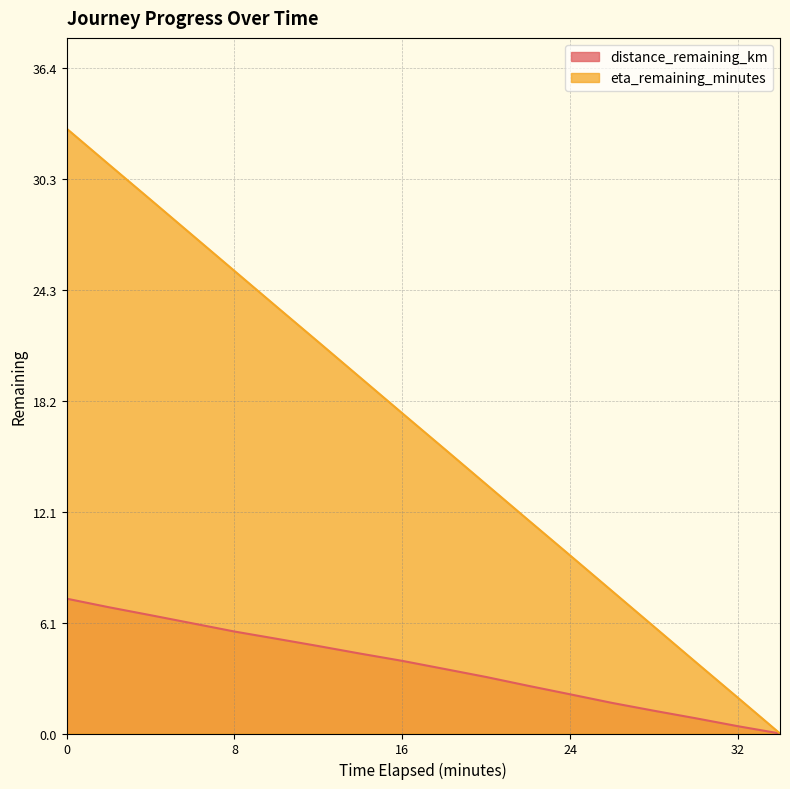

The value of eta_remaining_minutes at 14.0 is 6.2. True or false?

False